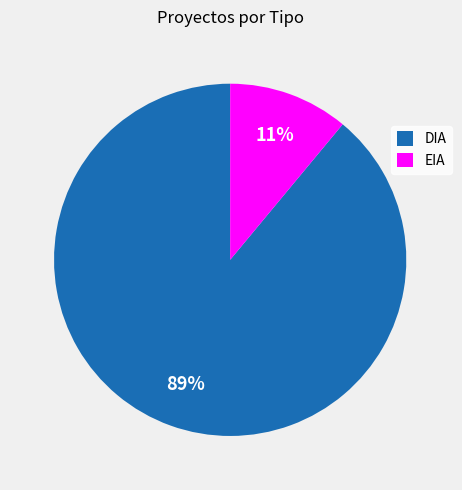

To the nearest percent, what is the combined percentage of EIA and DIA?

100%